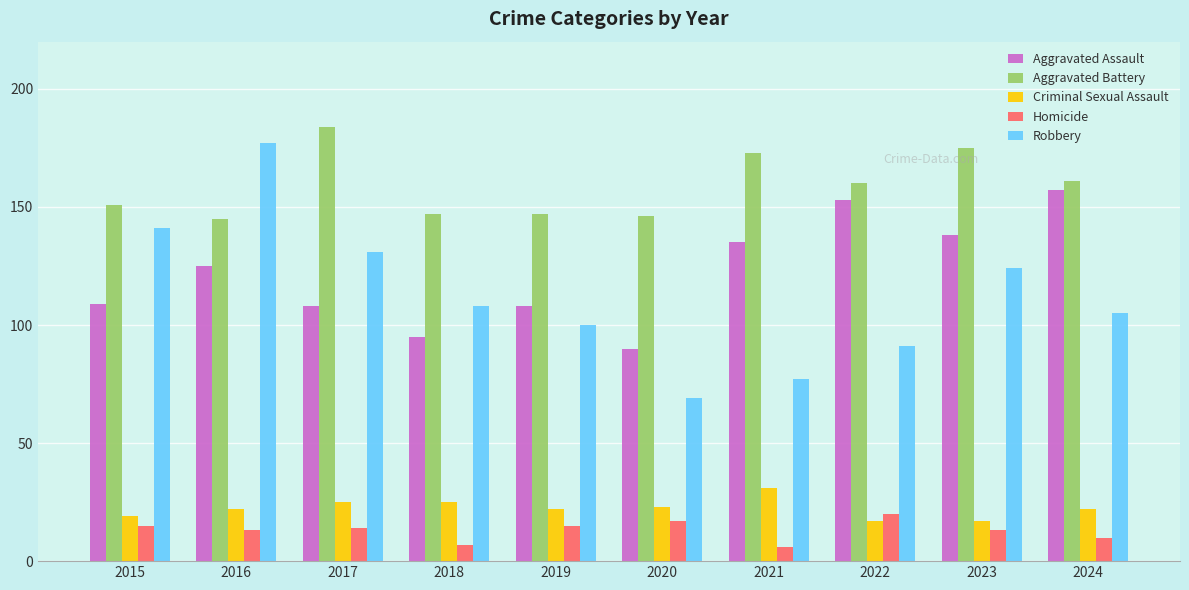

Which series has the largest total across all categories?

Aggravated Battery